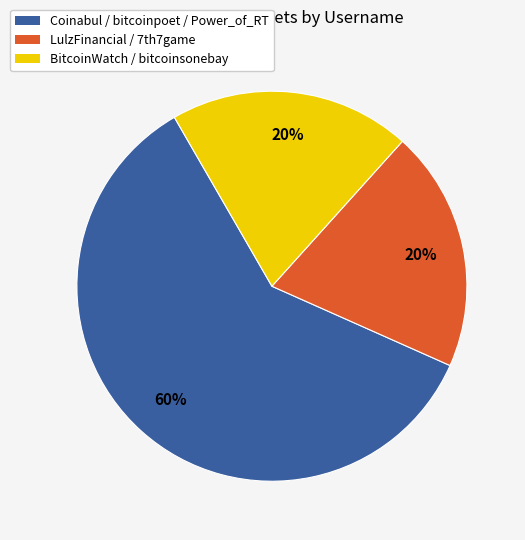

To the nearest percent, what is the difference between the largest and smallest slice percentages?

40%